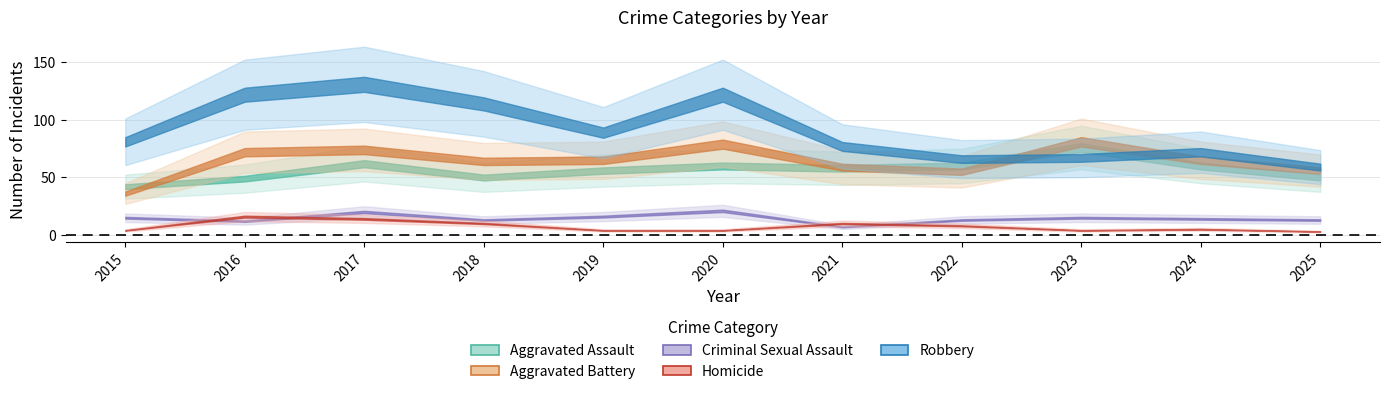

True or false: Aggravated Battery and Criminal Sexual Assault cross at least once.

False